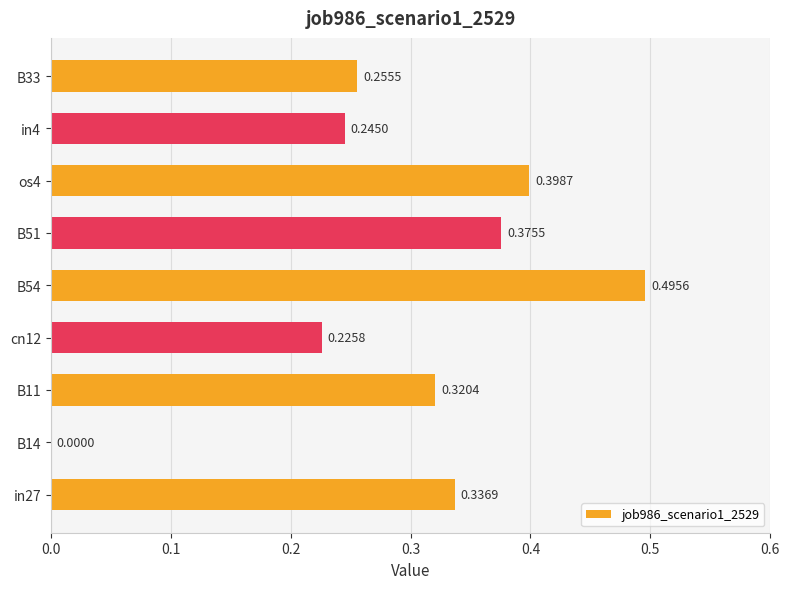

What is the sum of all values?

2.7